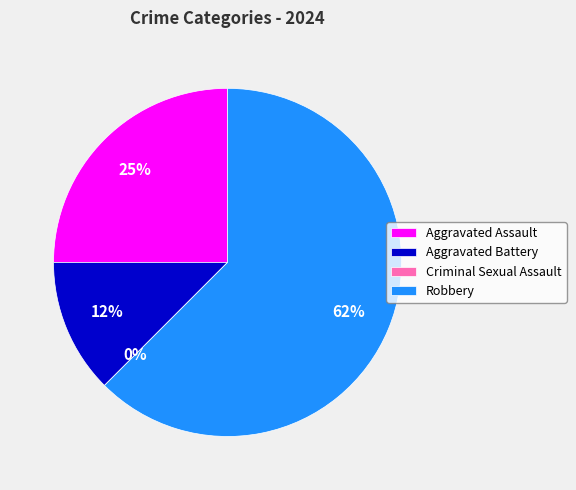

To the nearest percent, what is the combined percentage of Robbery and Criminal Sexual Assault?

62%